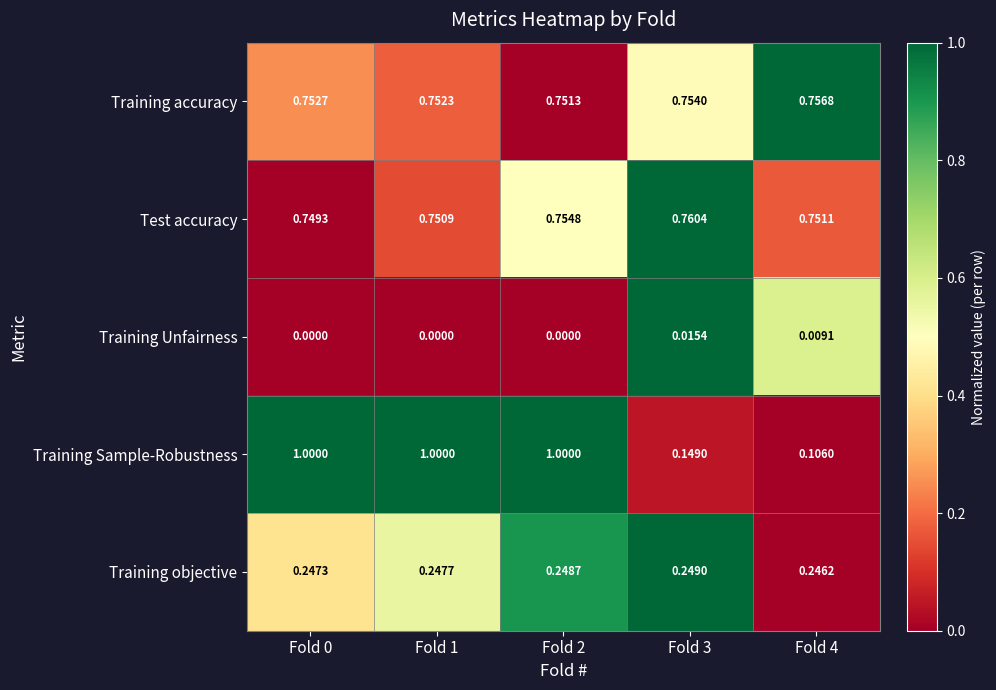

Rank the series by their maximum value, from highest to lowest.

Training Sample-Robustness, Test accuracy, Training accuracy, Training objective, Training Unfairness